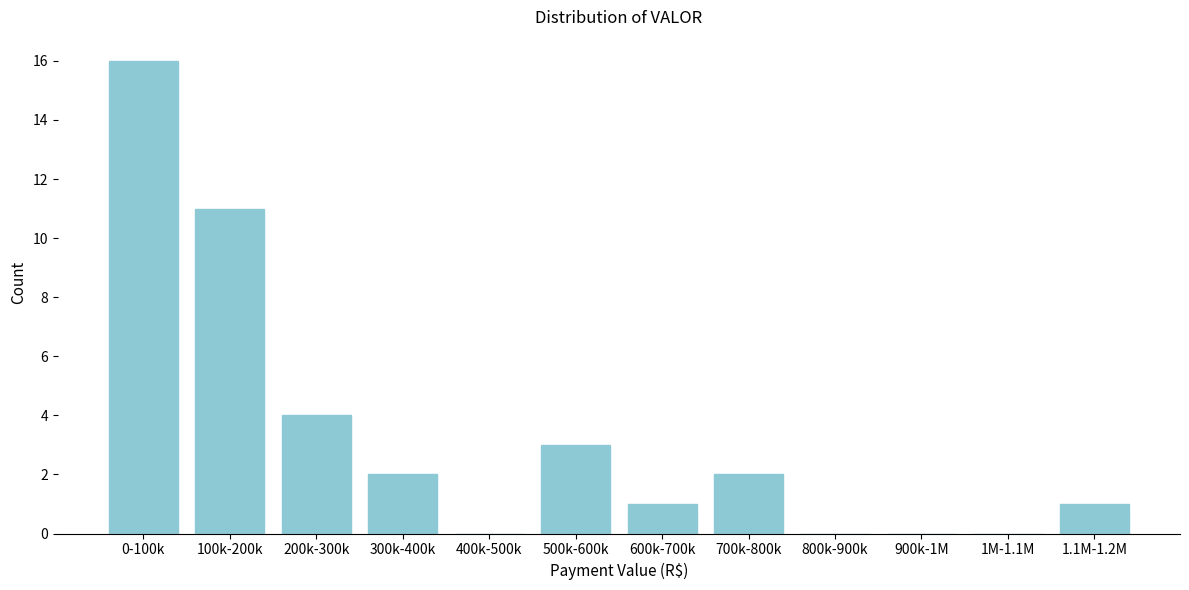

Reading left to right, what are all the values shown in this chart?

0-100k=16	100k-200k=11	200k-300k=4	300k-400k=2	400k-500k=0	500k-600k=3	600k-700k=1	700k-800k=2	800k-900k=0	900k-1M=0	1M-1.1M=0	1.1M-1.2M=1